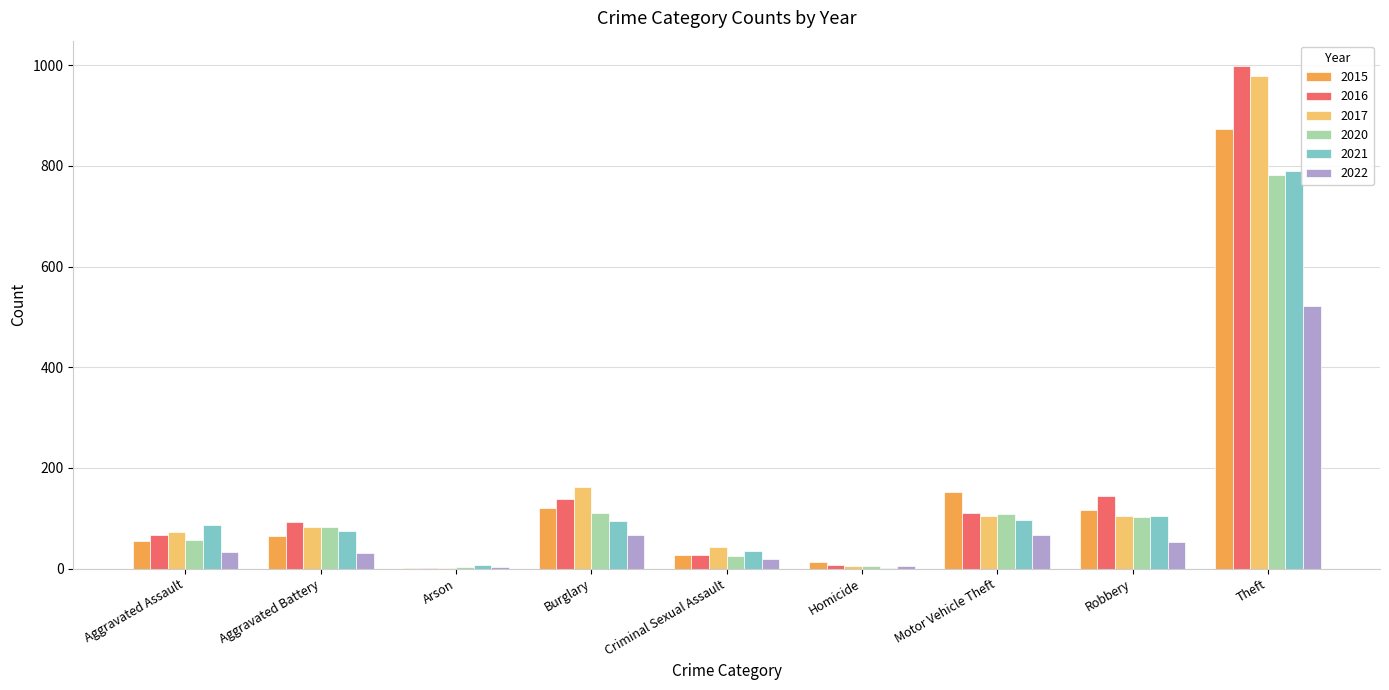

Is the value of 2016 at Robbery greater than the value of 2022 at Criminal Sexual Assault?

Yes